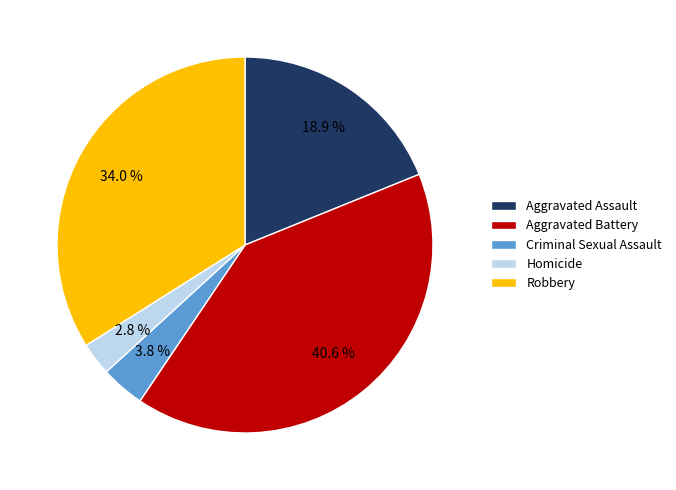

What is the ratio of the value at Aggravated Battery to the value at Robbery?

1.2